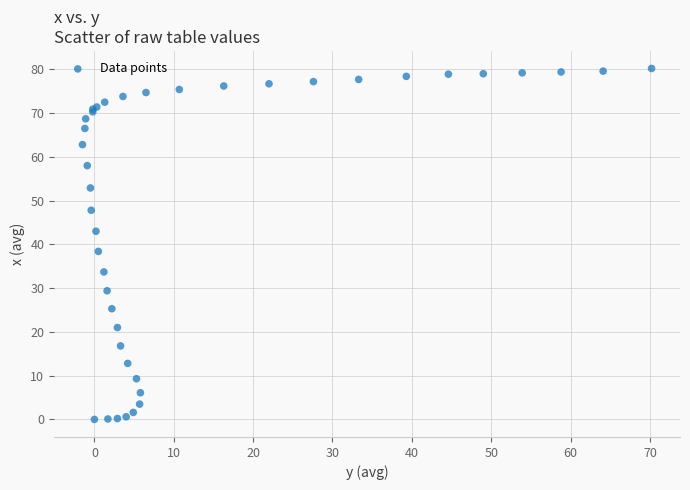

What Y value in the scatter plot is closest to 40?

38.4